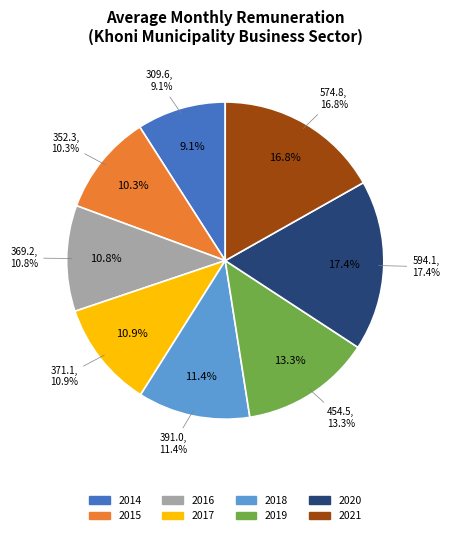

What is the ratio of the value at 2020 to the value at 2014?

1.9